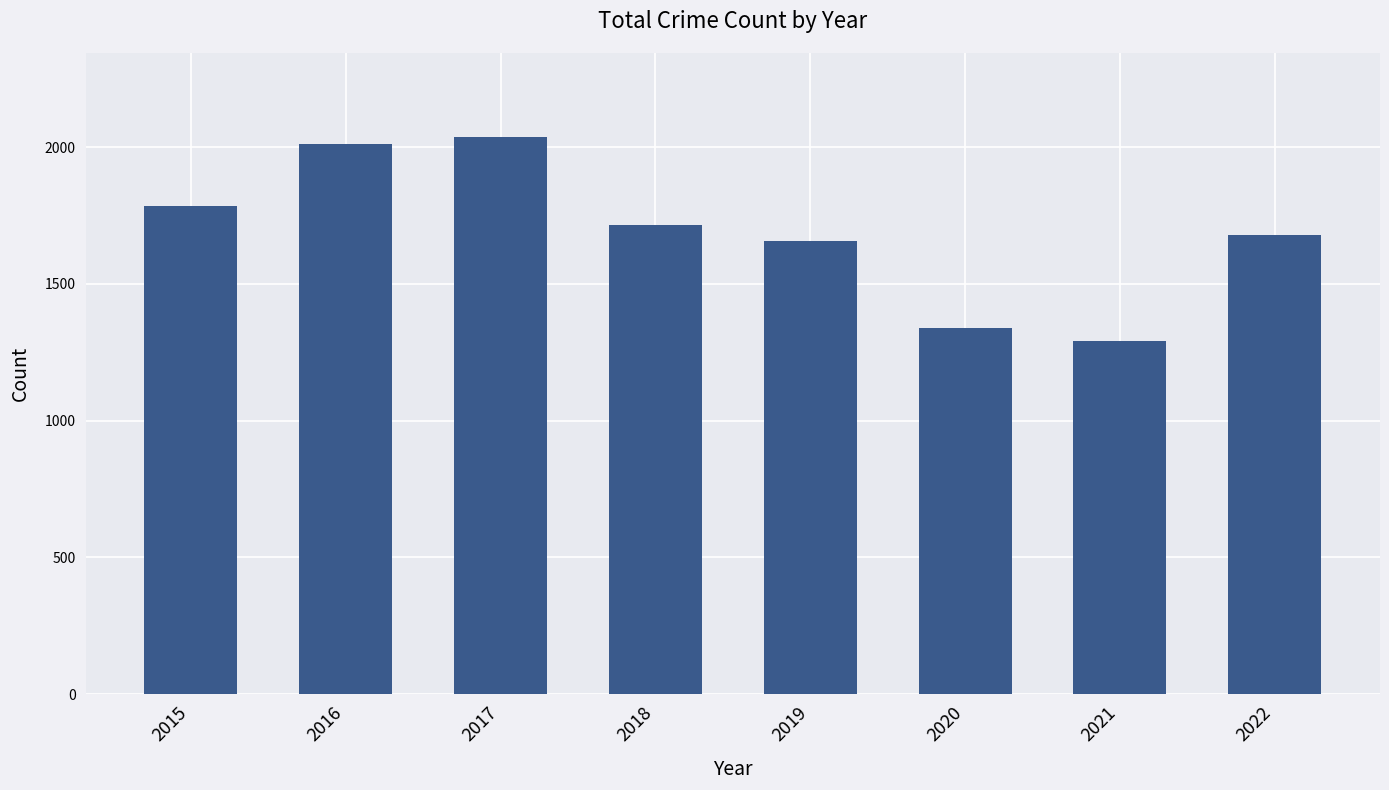

Are the bars grouped side by side (vs. stacked)?

No